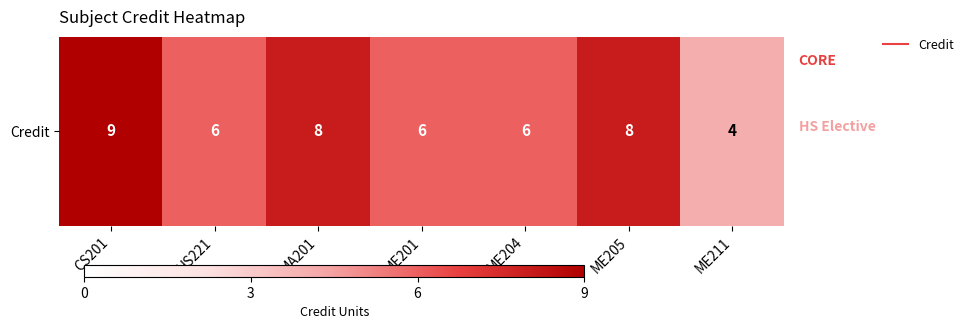

What is the ratio of the value at ME205 to the value at CS201?

0.9